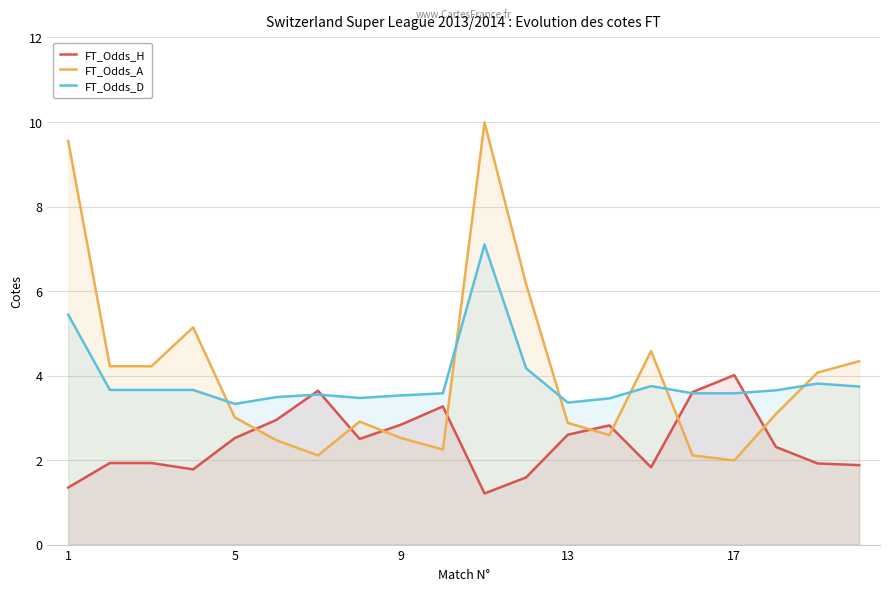

Which series ends up on top after the final intersection of FT_Odds_A and FT_Odds_D?

FT_Odds_A